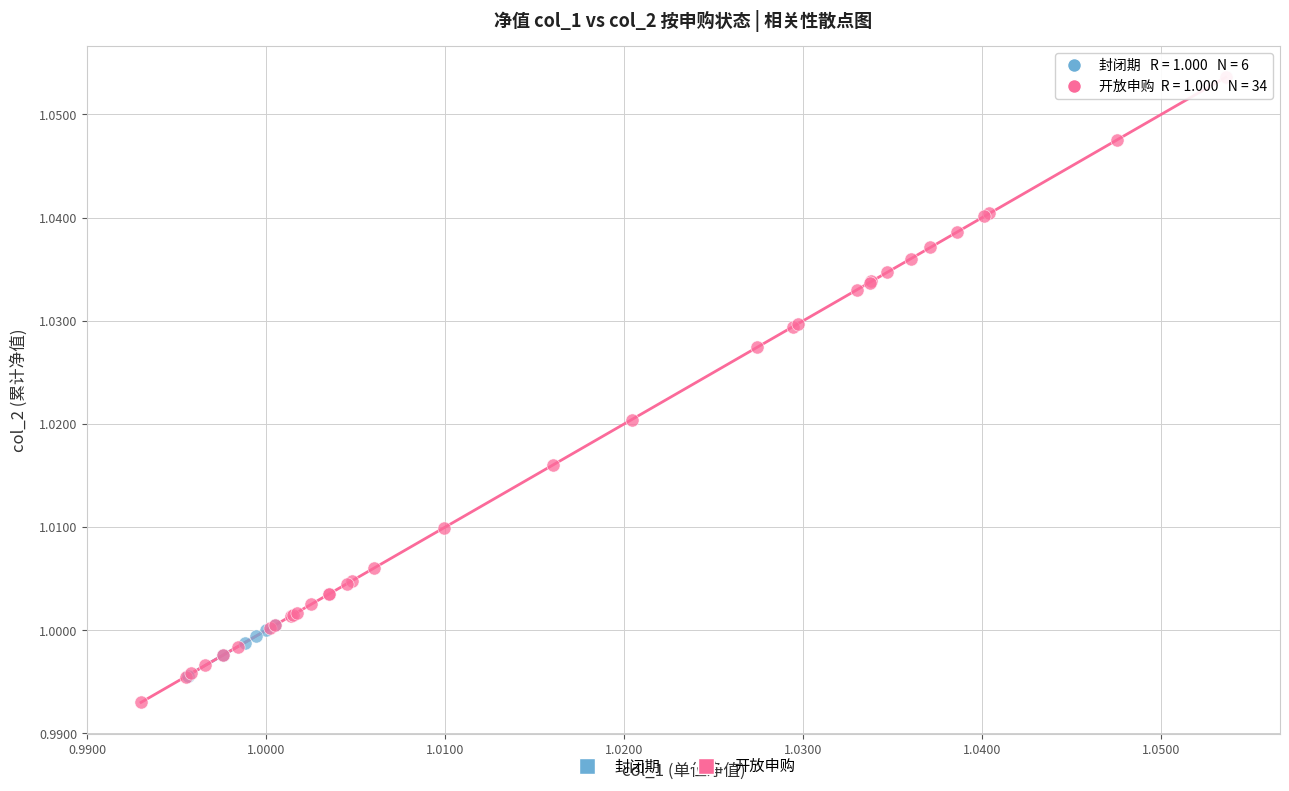

Which series reaches the maximum Y coordinate?

开放申购